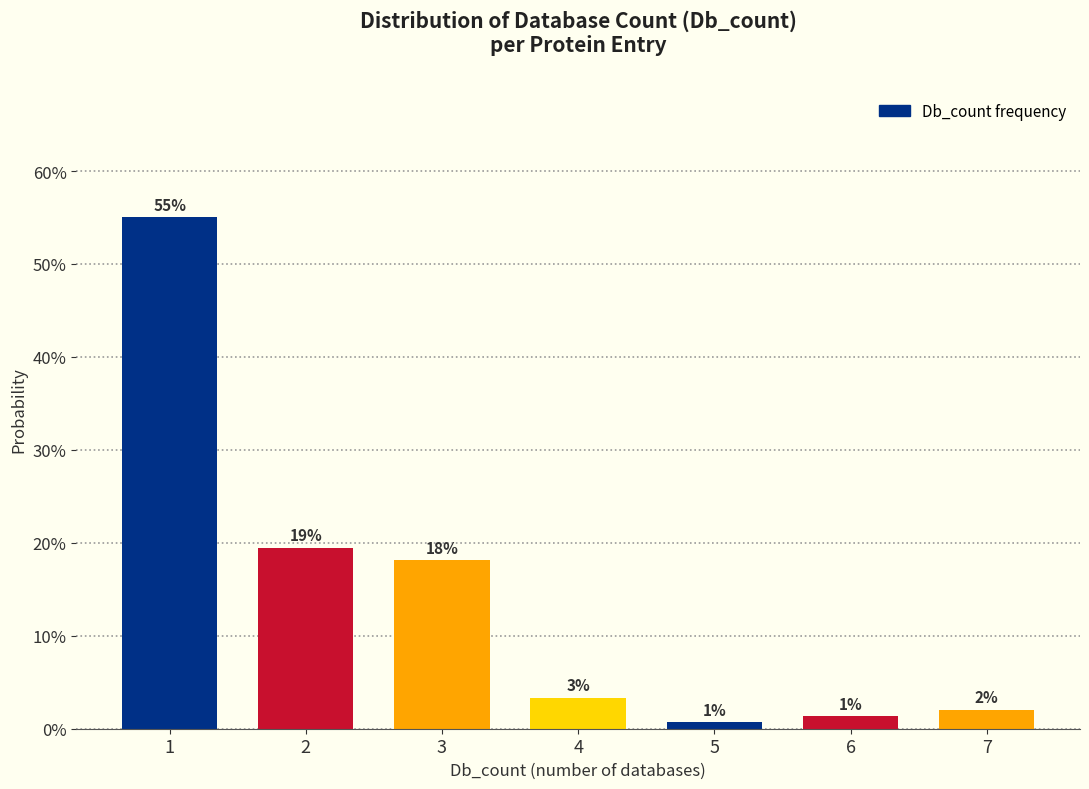

Does the chart contain any negative values?

No